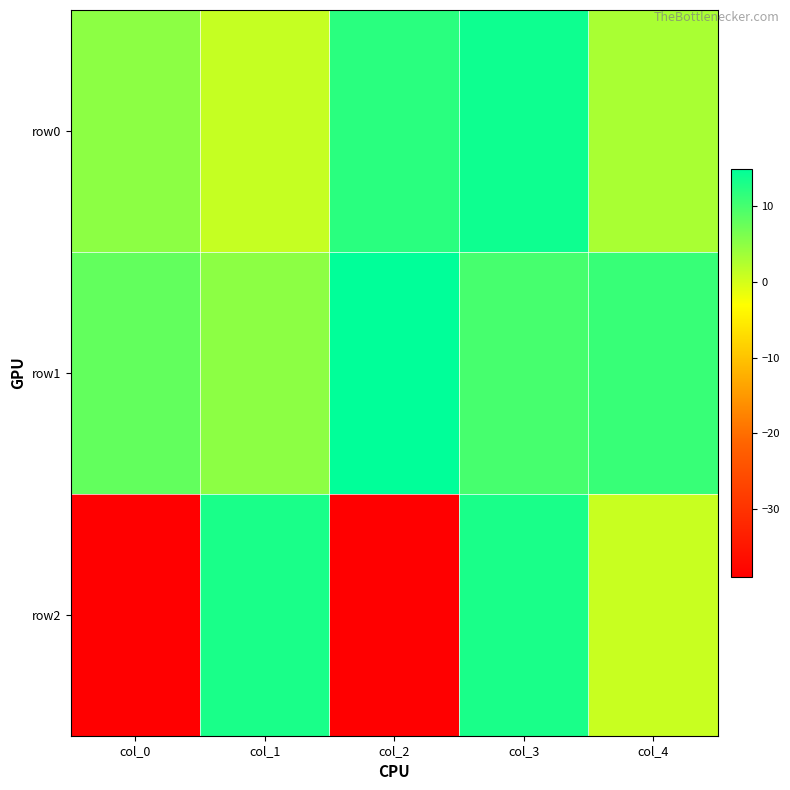

Reading right to left, extract all data points from this chart.

row0: col_4=3.0	col_3=14.0	col_2=12.0	col_1=1.0	col_0=5.0
row1: col_4=11.0	col_3=10.0	col_2=15.0	col_1=5.0	col_0=8.0
row2: col_4=0.8	col_3=13.2	col_2=-39.0	col_1=13.2	col_0=-39.0